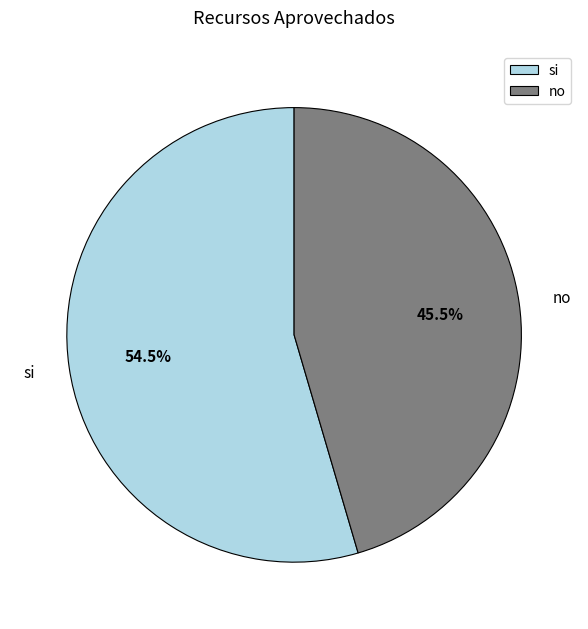

To the nearest percent, what is the difference between the no and si slice percentages?

9%